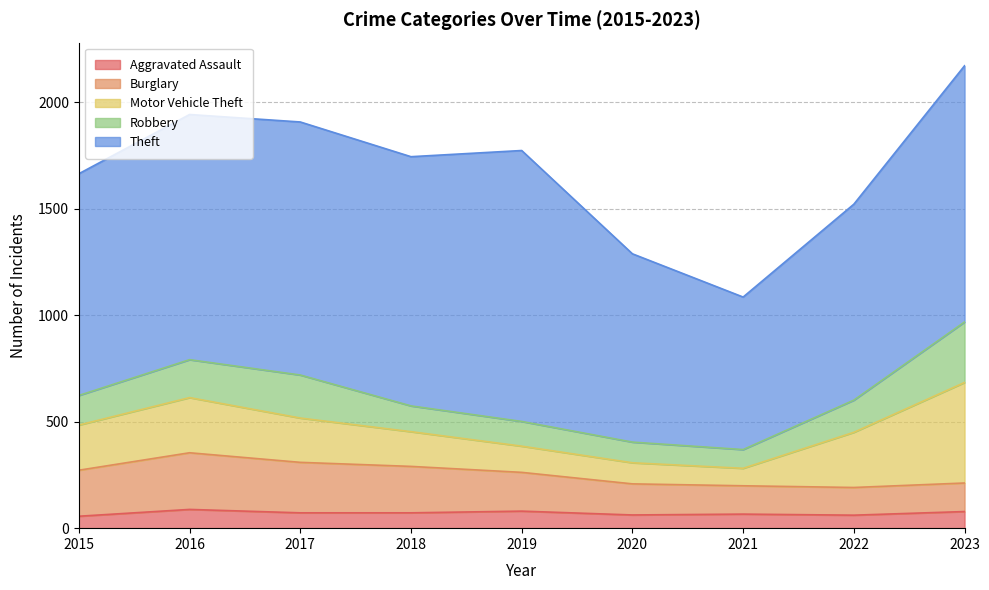

At how many categories does at least one series exceed 260?

9